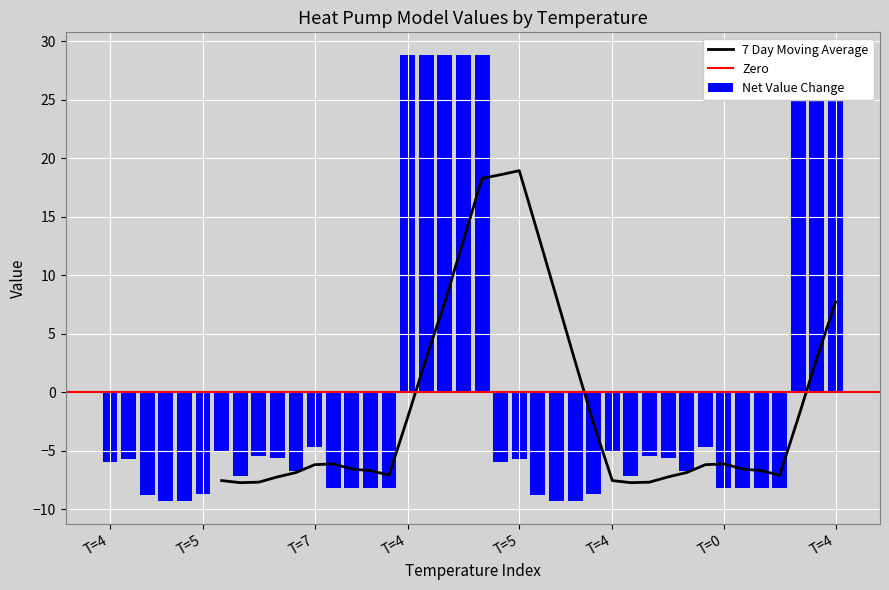

What is the label of the 34th bar from the left?

T=0